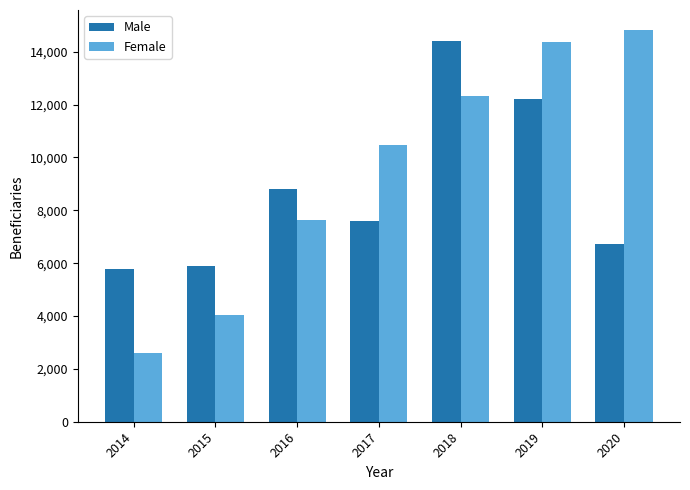

What is the approximate value of Female at 2016?

7649